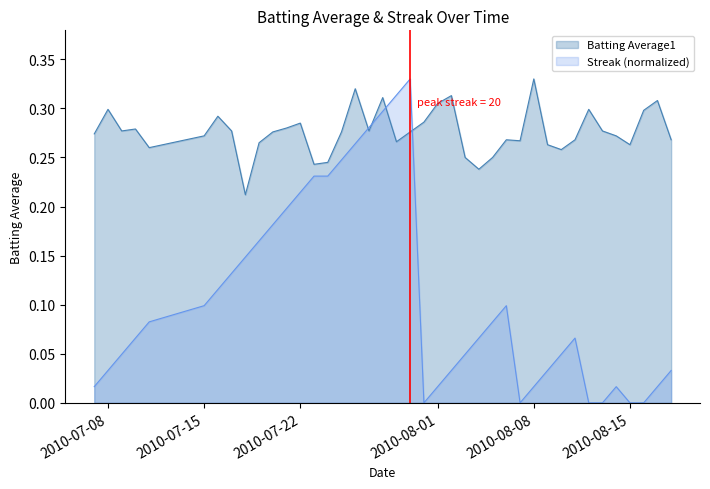

The value of Batting Average1 at 2010-07-08 is 0.3. True or false?

True